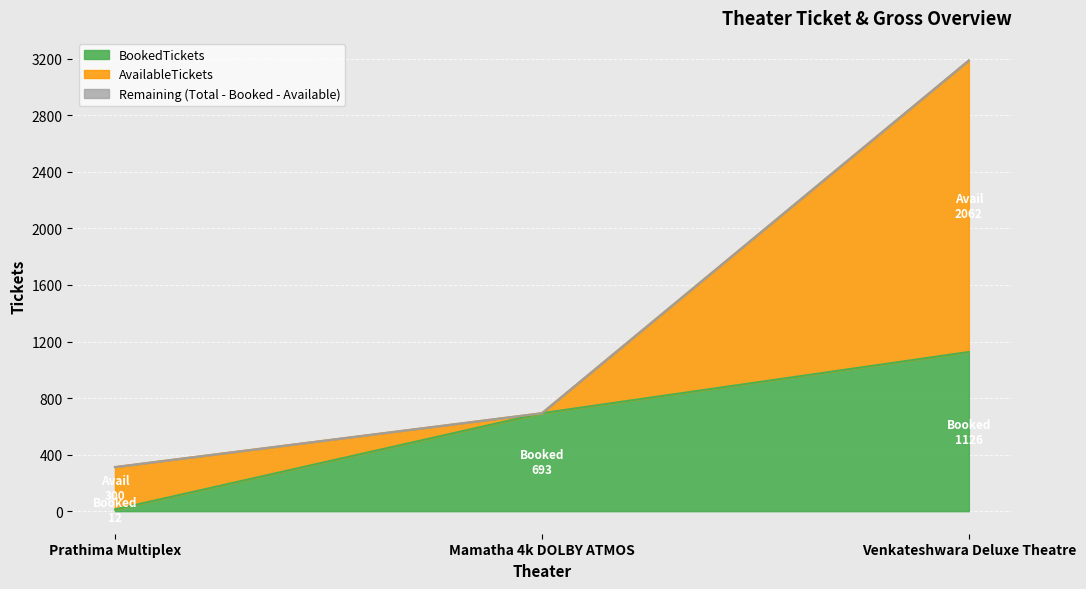

At which category is the sum across all series the highest?

Venkateshwara Deluxe Theatre